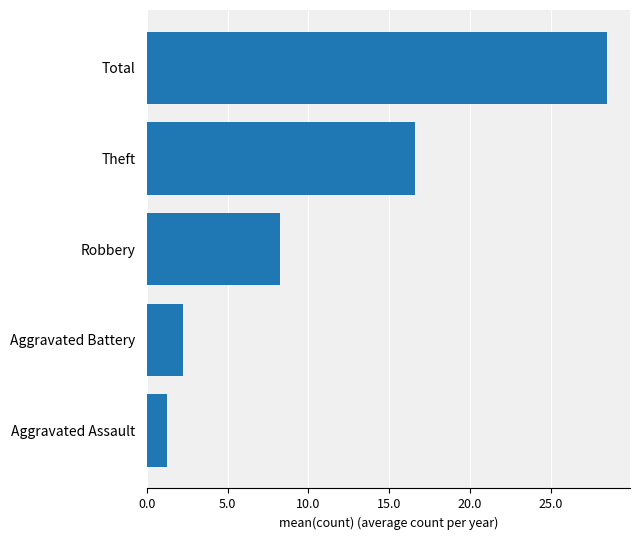

Between Robbery and Theft, which is larger?

Theft